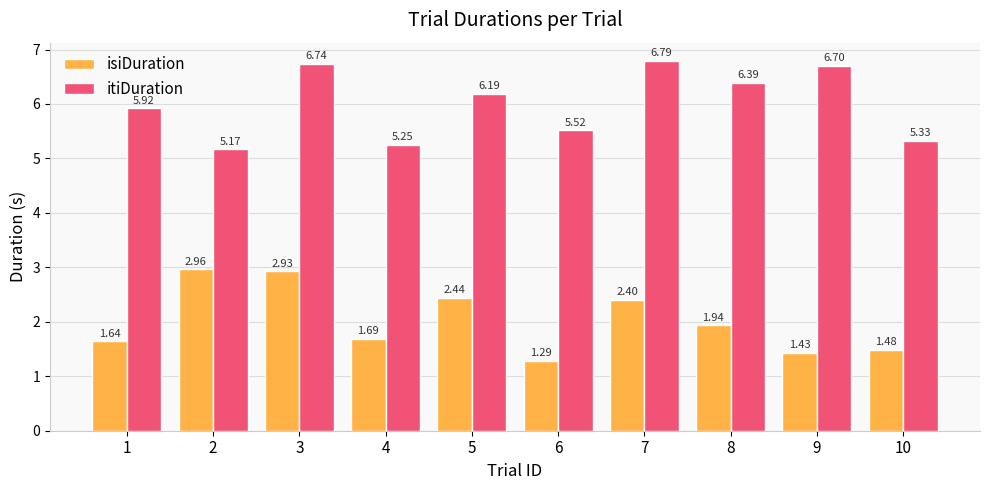

Which series has the widest spread of values?

isiDuration